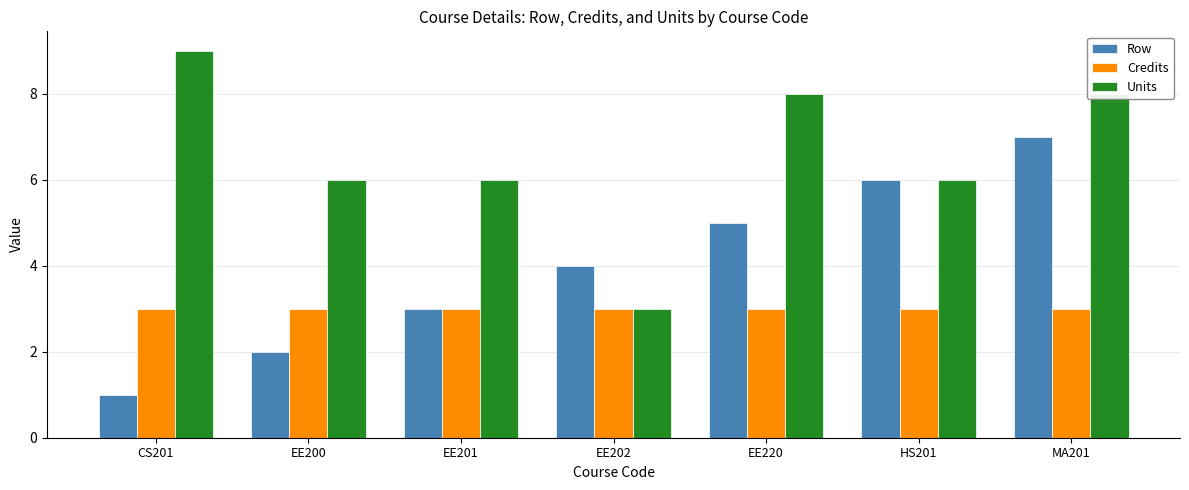

What are all the series names shown in the legend?

Row, Credits, Units